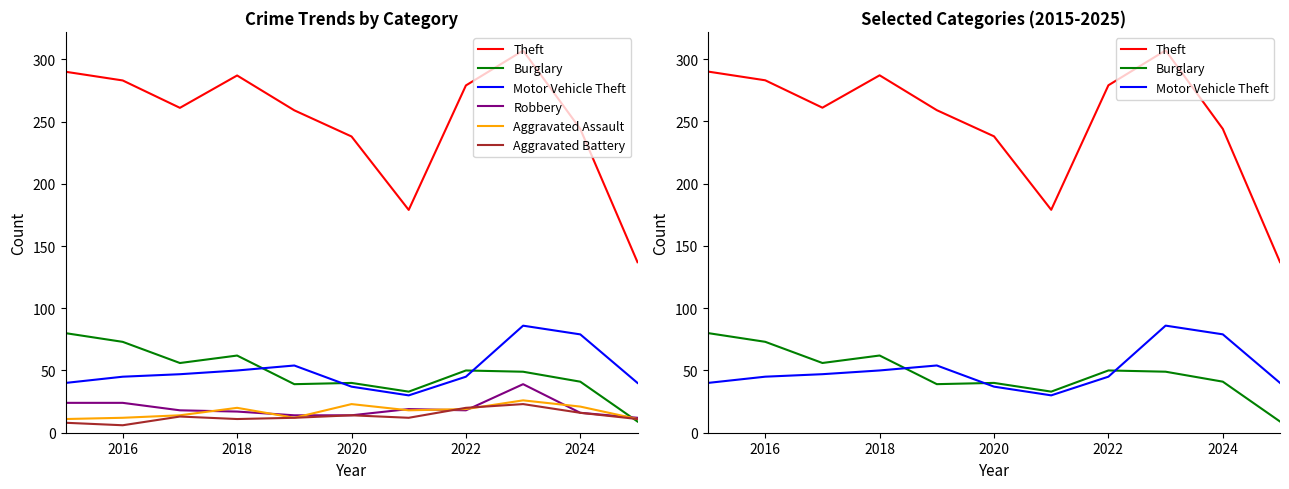

What is the maximum value shown in the chart?

307